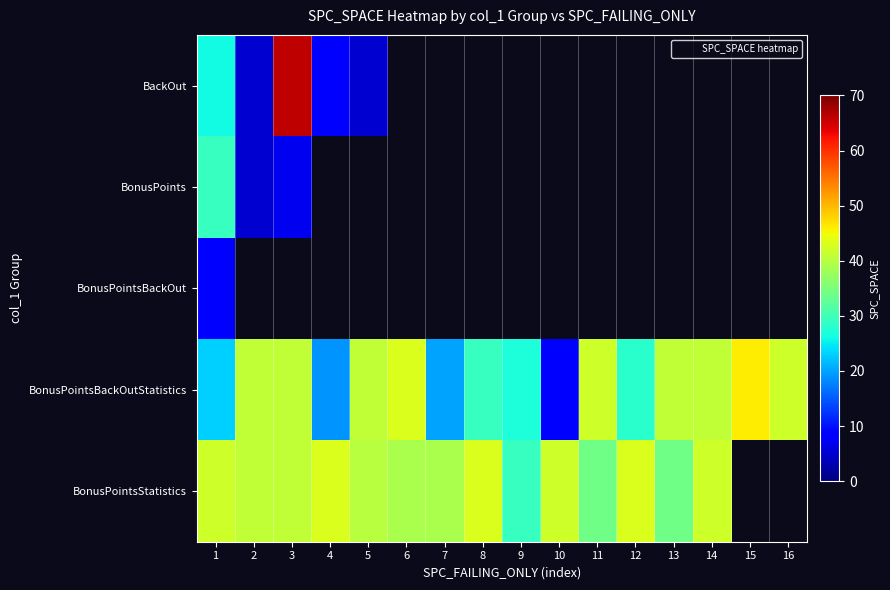

Is it true that BonusPointsBackOutStatistics equals 42.0 at 16?

True